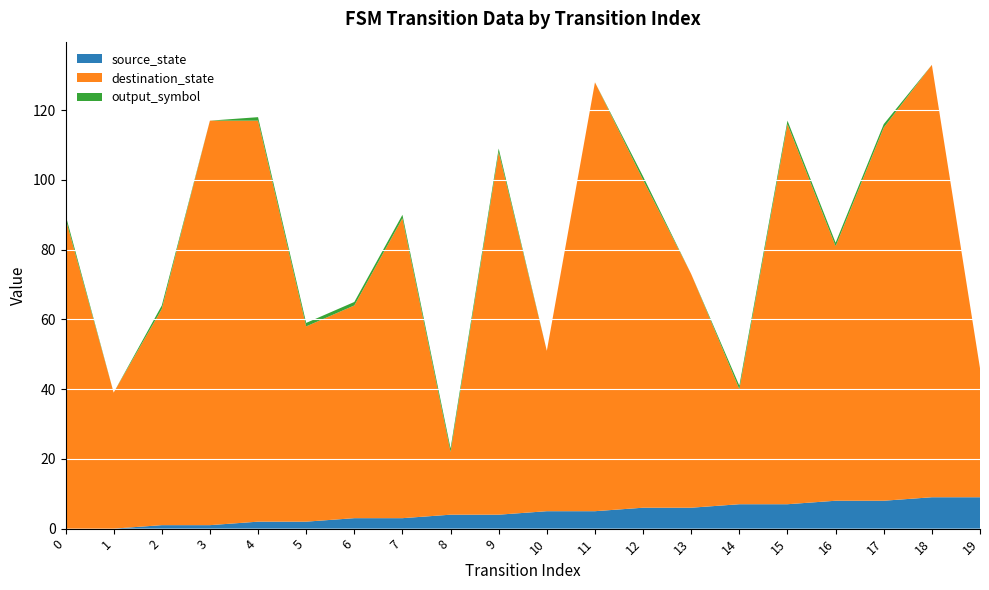

Reading left to right, extract all data points from this chart.

source_state: 0=0	1=0	2=1	3=1	4=2	5=2	6=3	7=3	8=4	9=4	10=5	11=5	12=6	13=6	14=7	15=7	16=8	17=8	18=9	19=9
destination_state: 0=89	1=39	2=62	3=116	4=115	5=56	6=61	7=86	8=18	9=104	10=46	11=123	12=94	13=67	14=33	15=109	16=73	17=107	18=124	19=37
output_symbol: 0=1	1=0	2=1	3=0	4=1	5=1	6=1	7=1	8=1	9=1	10=0	11=0	12=1	13=0	14=1	15=1	16=1	17=1	18=0	19=0